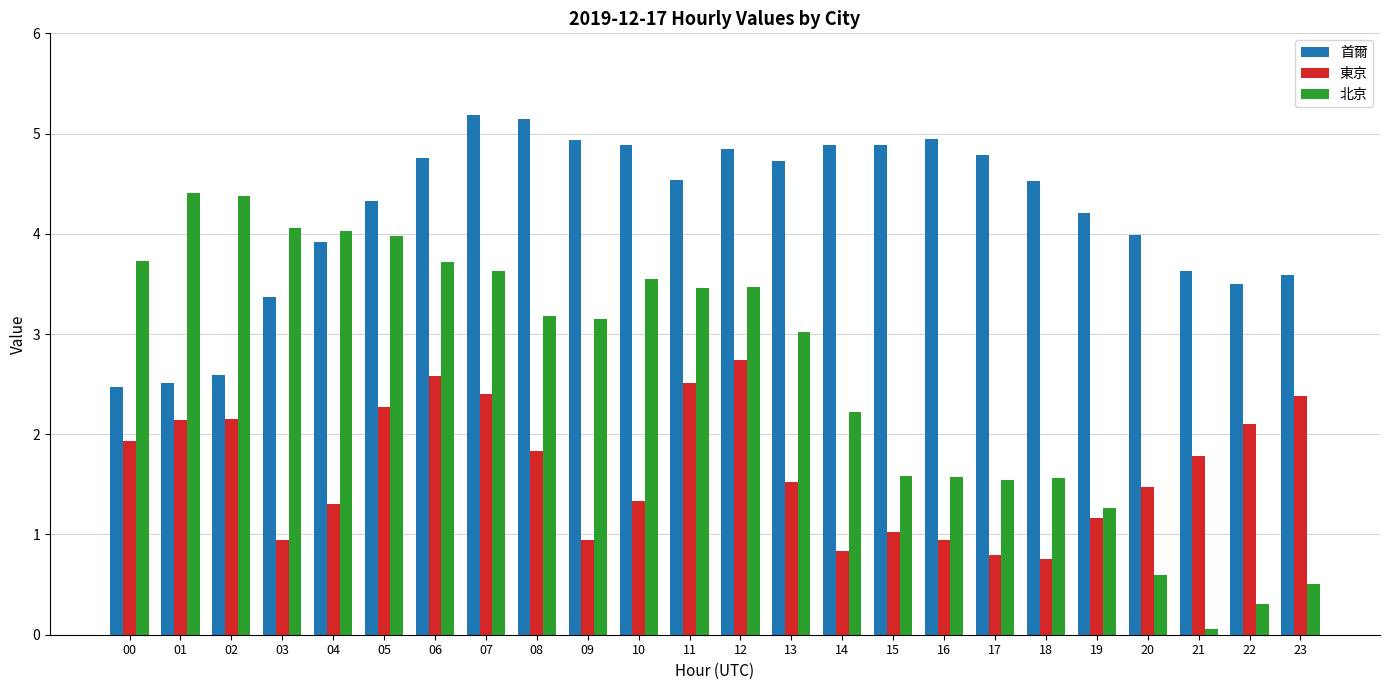

What is the minimum value shown in the chart?

0.1